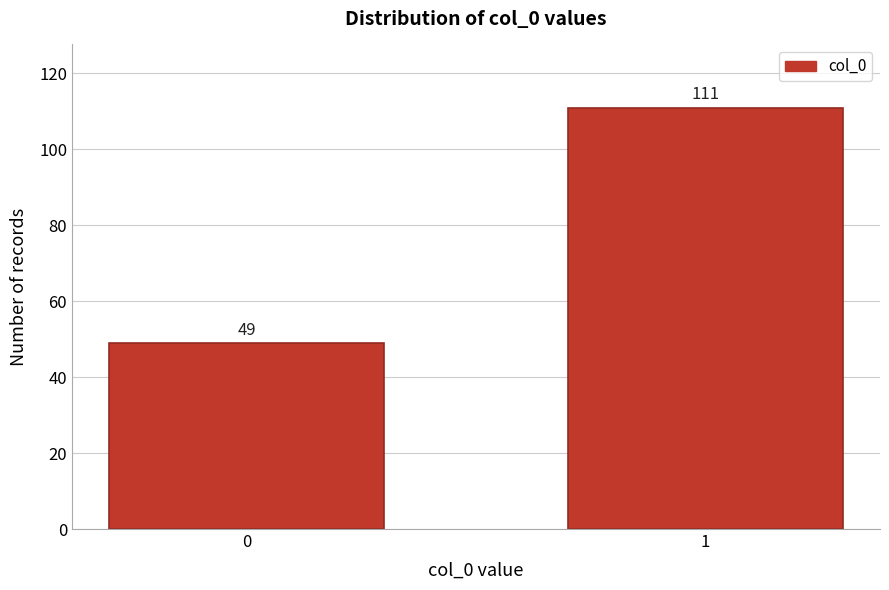

Reading right to left, what are all the values shown in this chart?

111	49